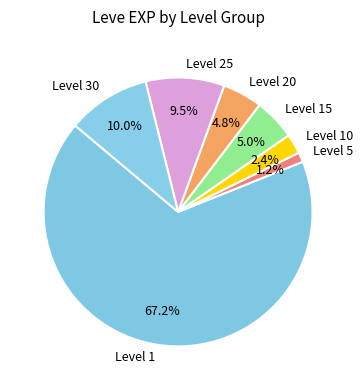

Which has a higher value, Level 20 or Level 10?

Level 20